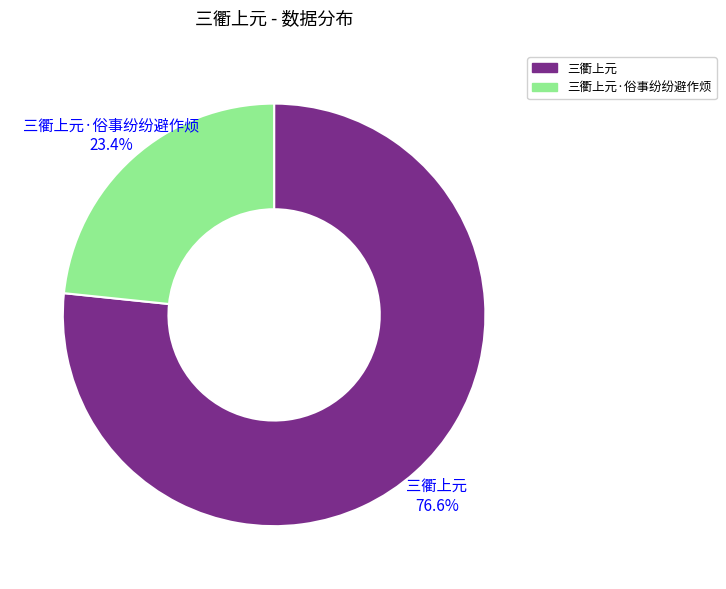

What percentage is the 三衢上元·俗事纷纷避作烦 slice, to the nearest percent?

23%